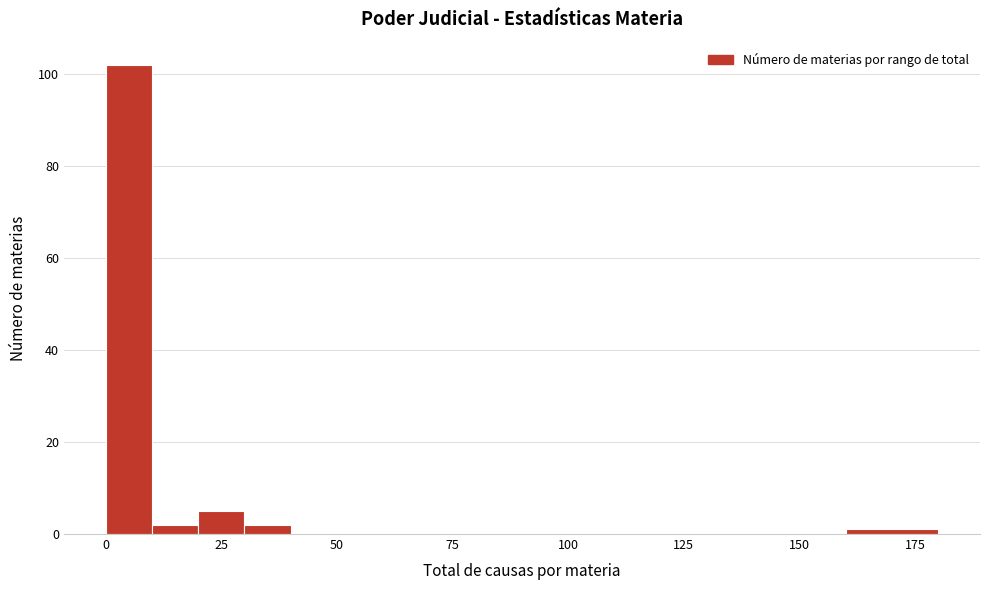

Read against the x-axis, roughly where is the centre of the tallest bar?

5